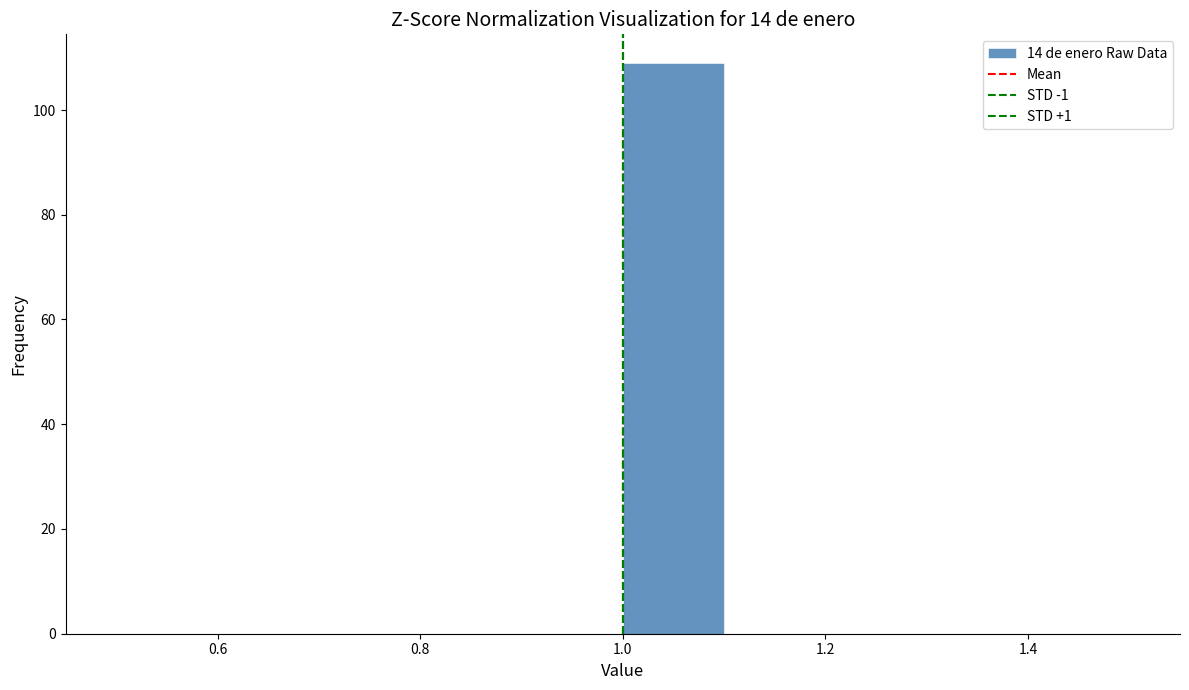

How tall is the bar that spans 1.0 to 1.1 on the x-axis? The values are not printed on the chart, so give them approximately, as read against the axis.

110